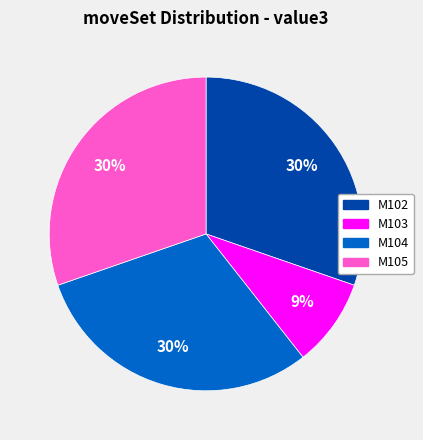

Is there any slice that represents more than half of the pie?

No